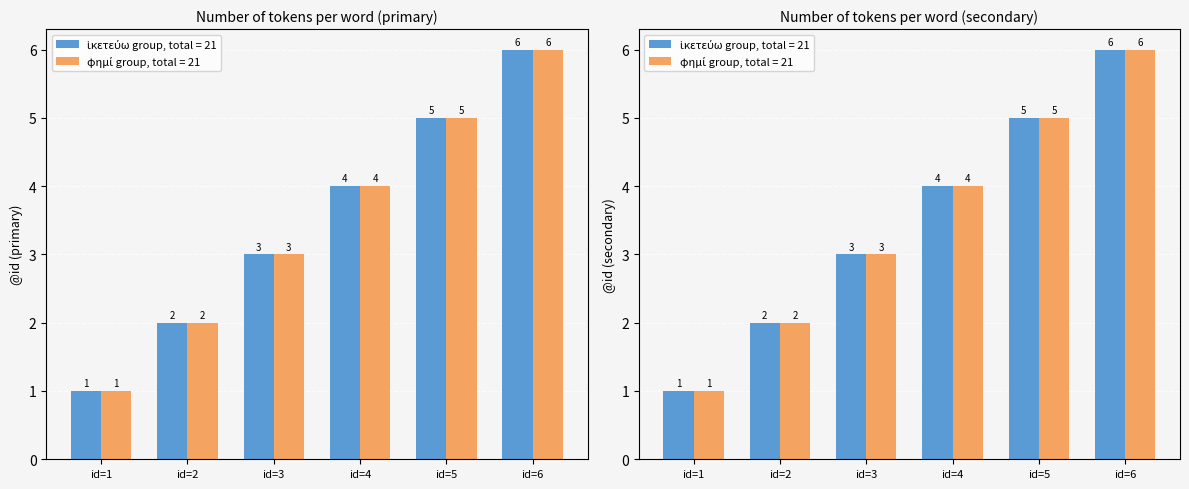

What is the value of the primary bar at the 5th from the left?

5